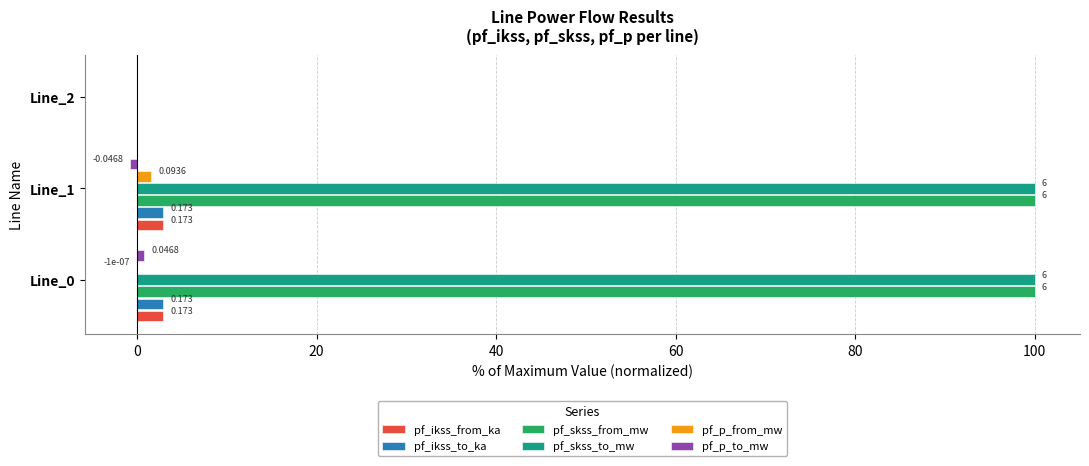

How many bars are there in each group?

6